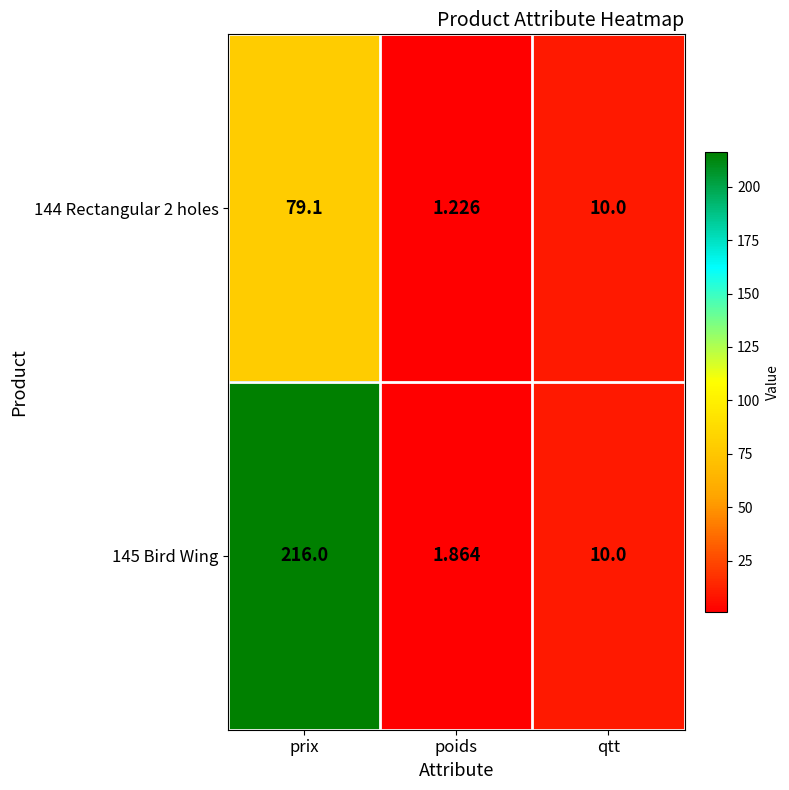

Where is 144 Rectangular 2 holes nearest to the value 40?

qtt